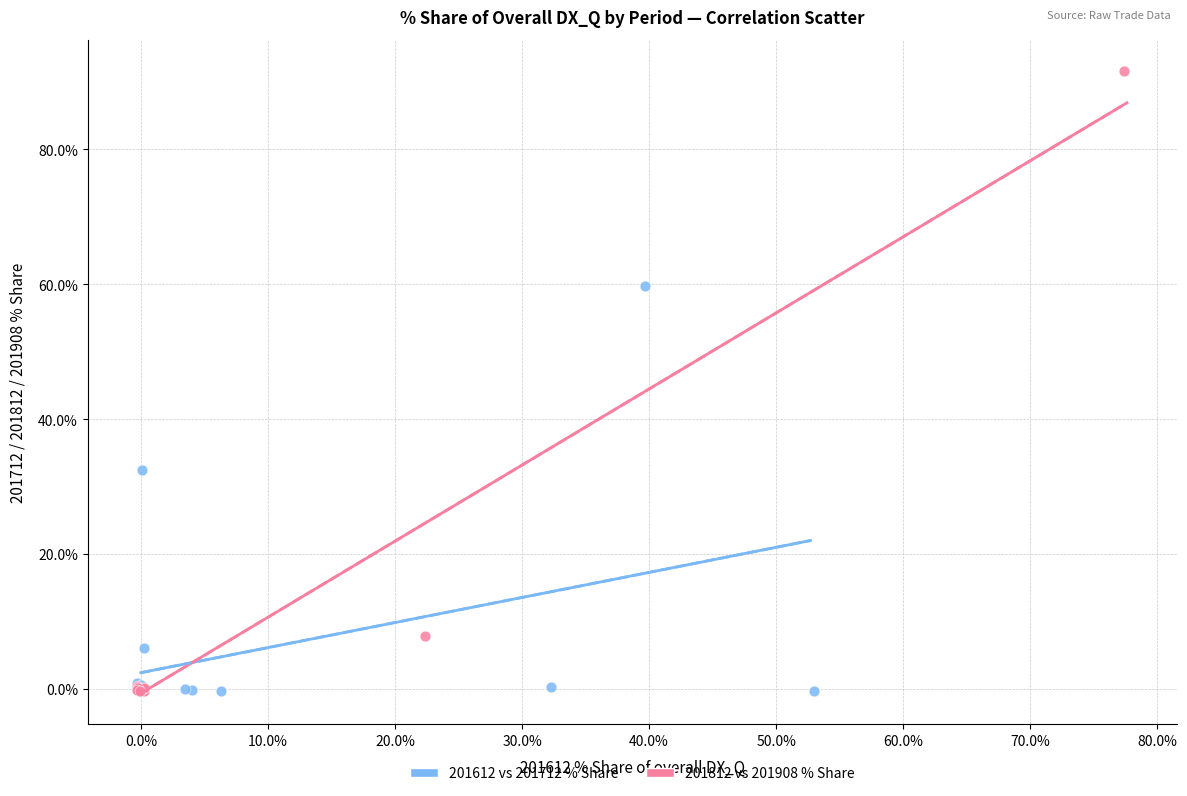

Which series has the widest spread of Y values?

201812 vs 201908 % Share